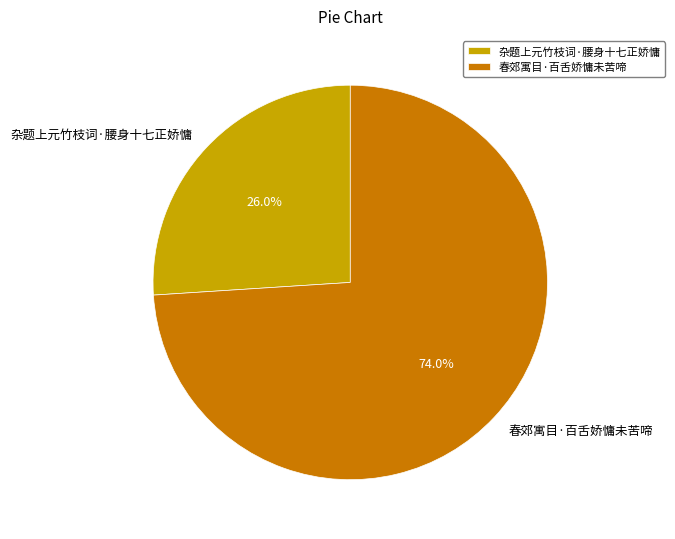

Count the number of slices in the pie.

2